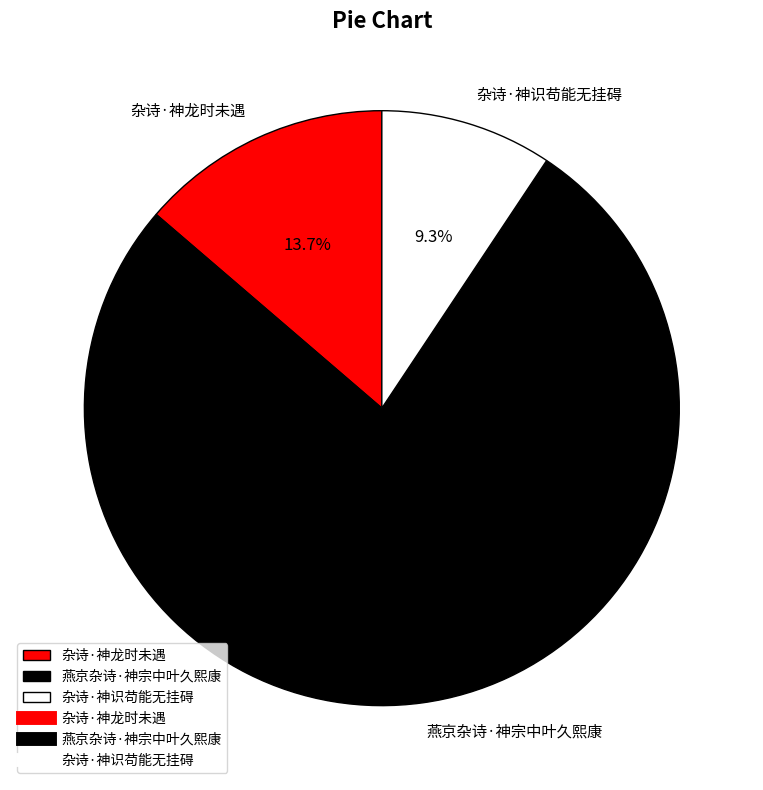

What percentage is the 杂诗·神龙时未遇 slice, to the nearest percent?

14%